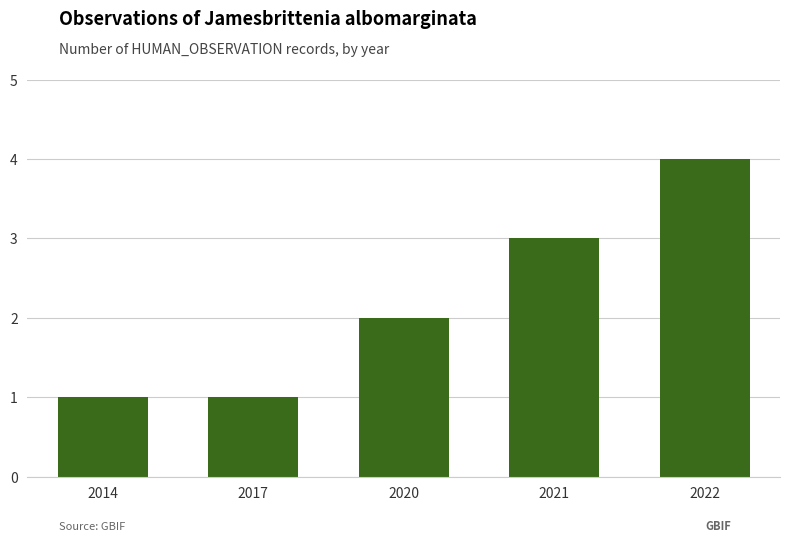

True or false: the data shows 0 at 2017.

False